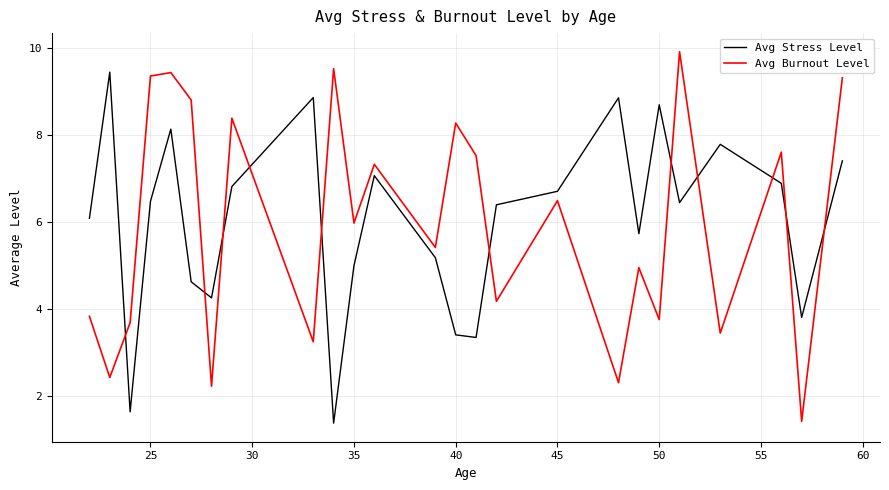

List the series in order of their overall mean, highest first.

Avg Stress Level, Avg Burnout Level